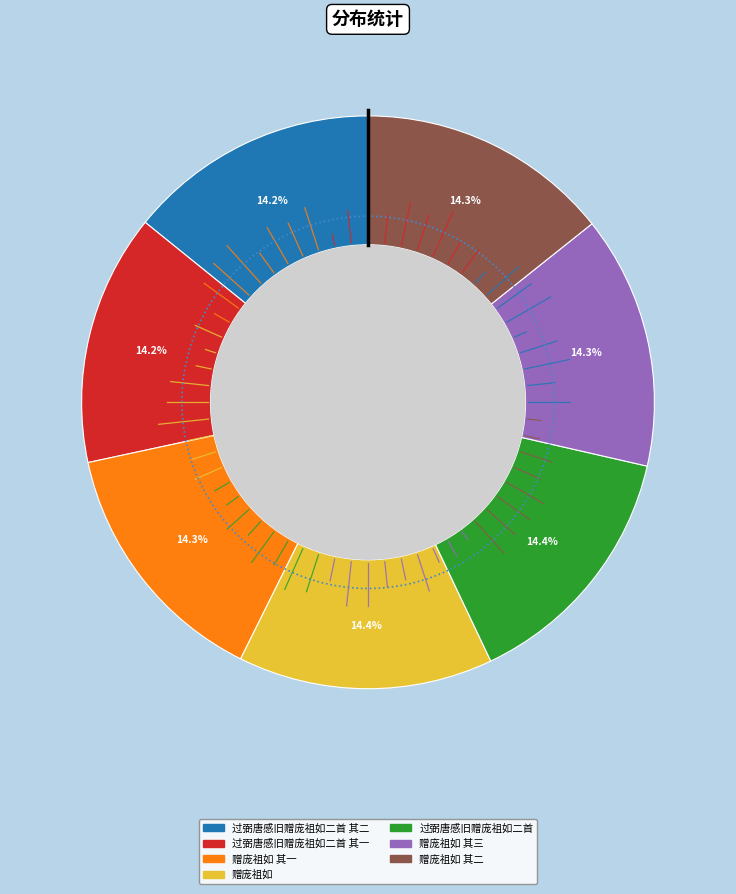

To the nearest percent, what percentage of the pie is 过弼唐感旧赠庞祖如二首?

14%